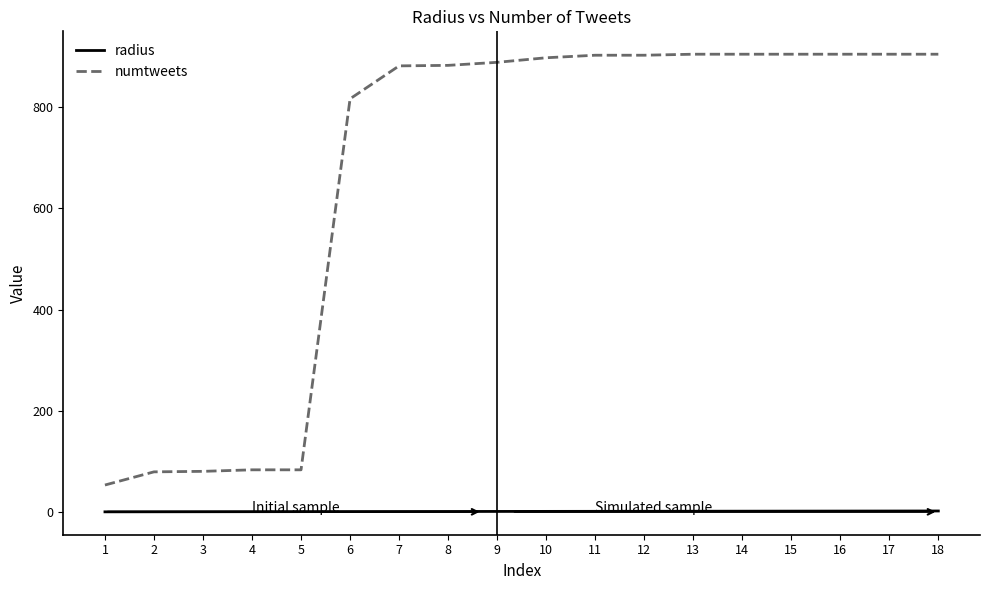

The value of numtweets at 6 is 816.0. True or false?

True